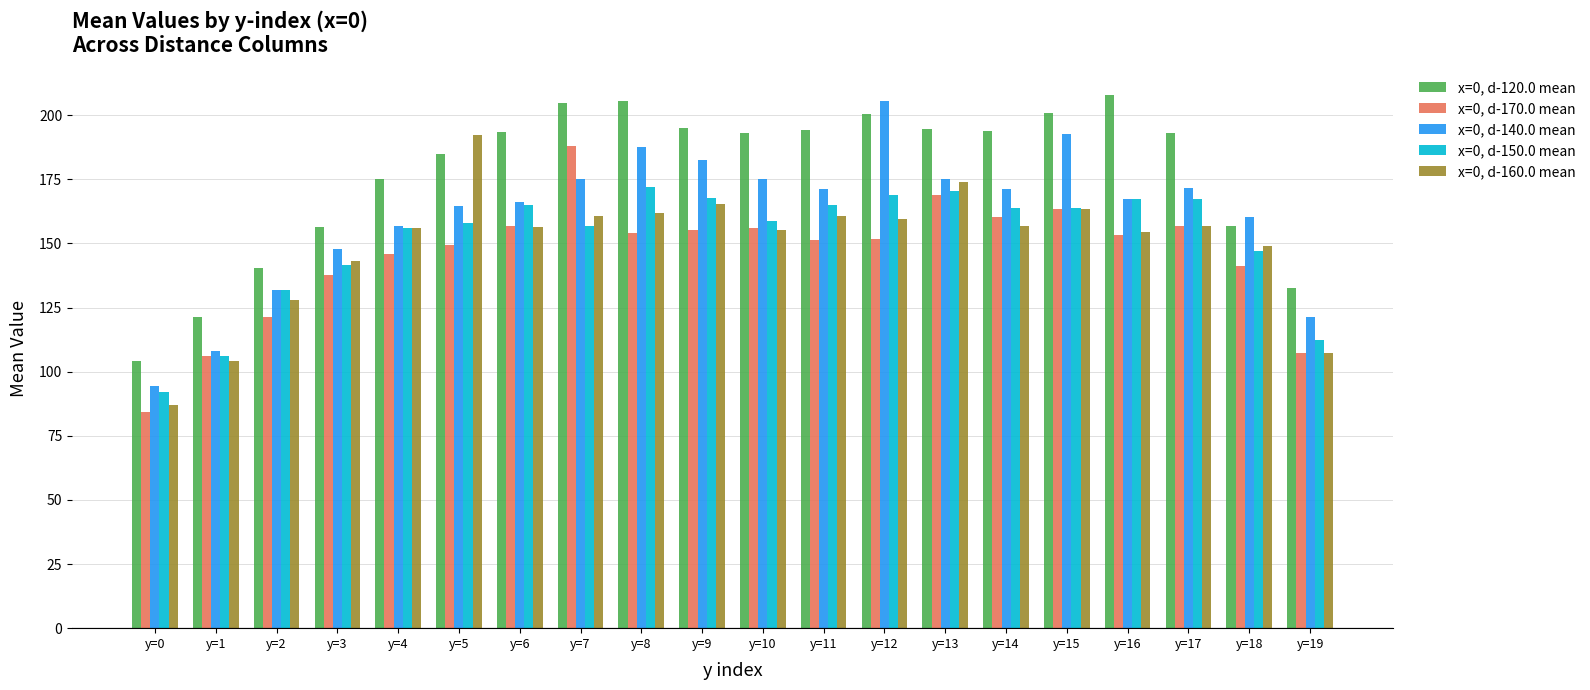

Which category has the highest value in the x=0, d-120.0 mean series?

y=16